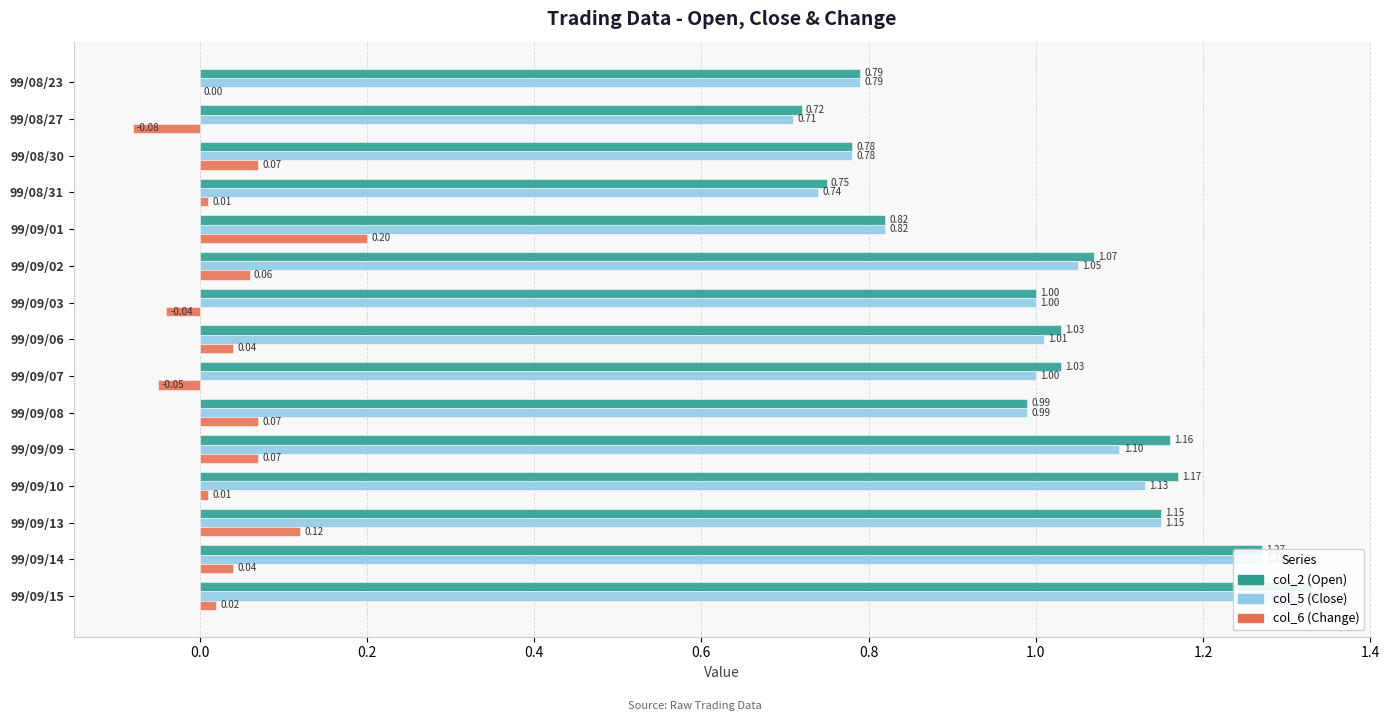

At which category does the chart reach its peak across all series?

99/09/15